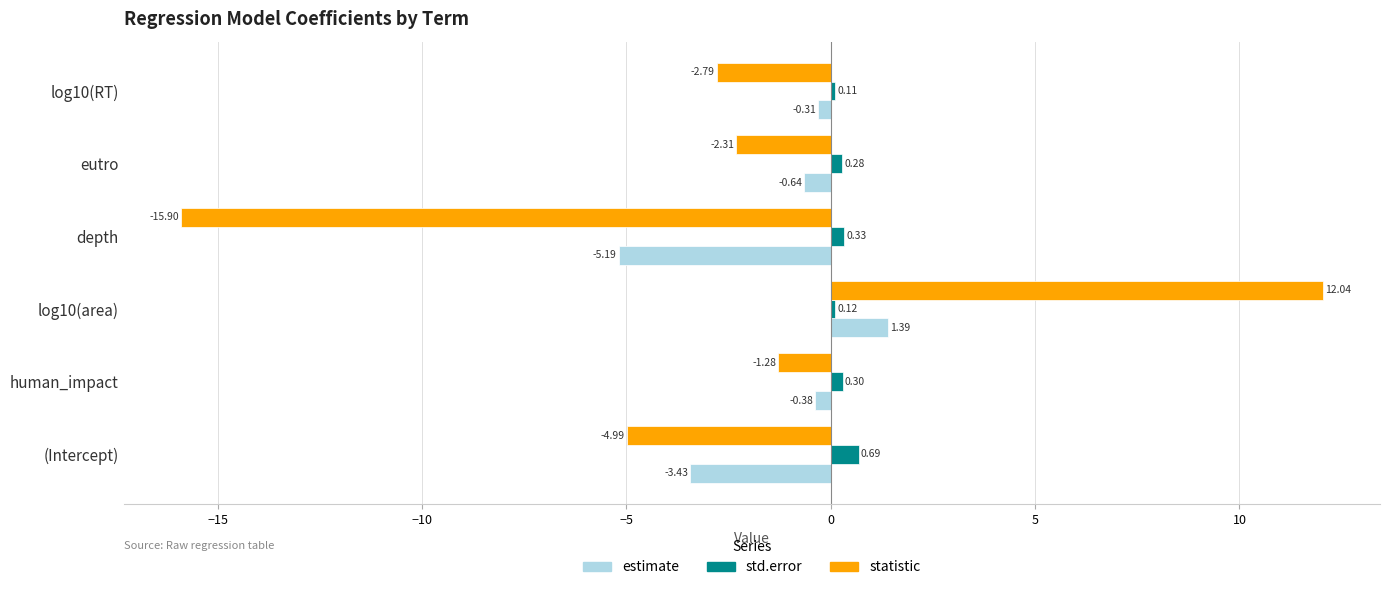

Which series has the widest spread of values?

statistic